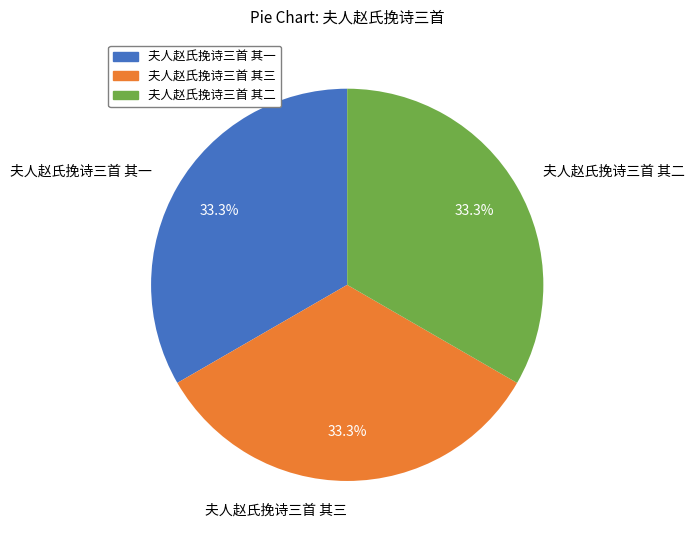

To the nearest percent, what portion does 夫人赵氏挽诗三首 其二 represent?

33%